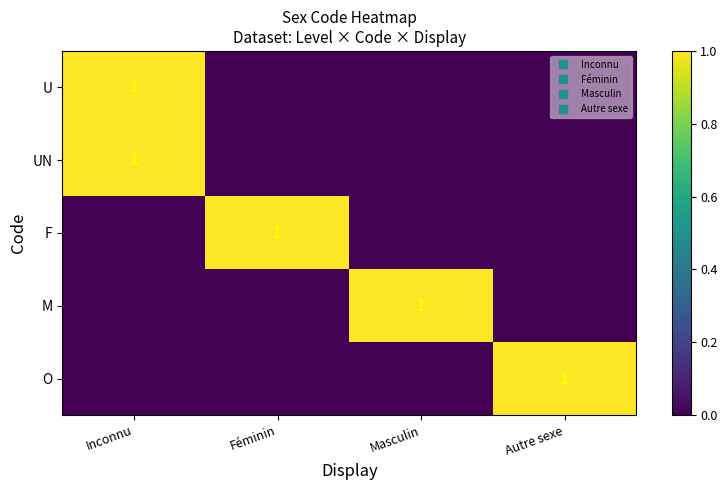

The value of O at Masculin is 0. True or false?

False